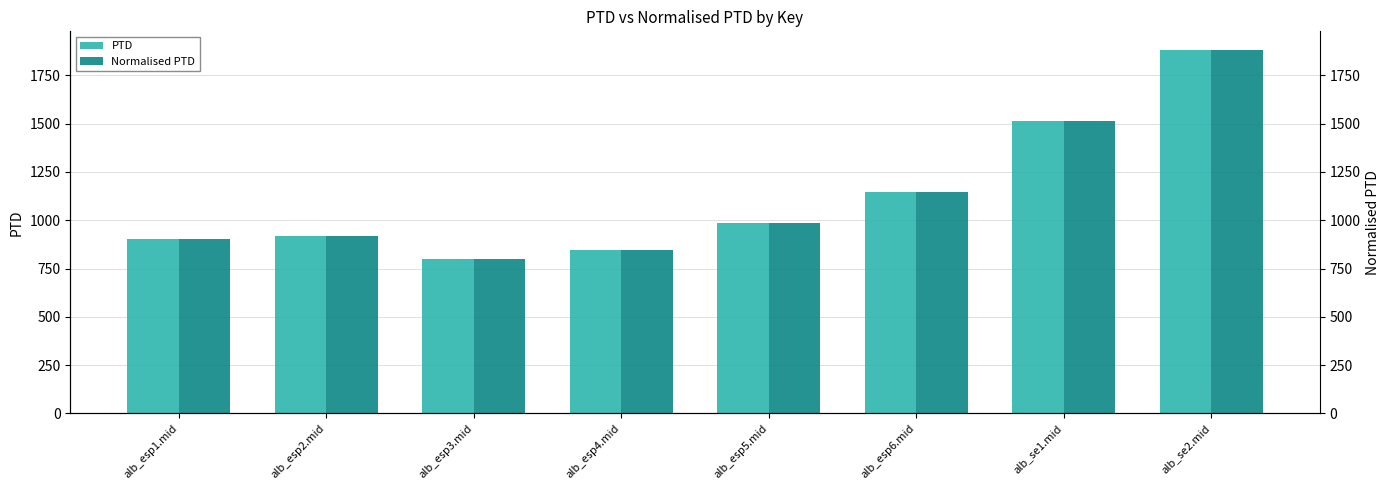

Count the number of data series in this chart.

2